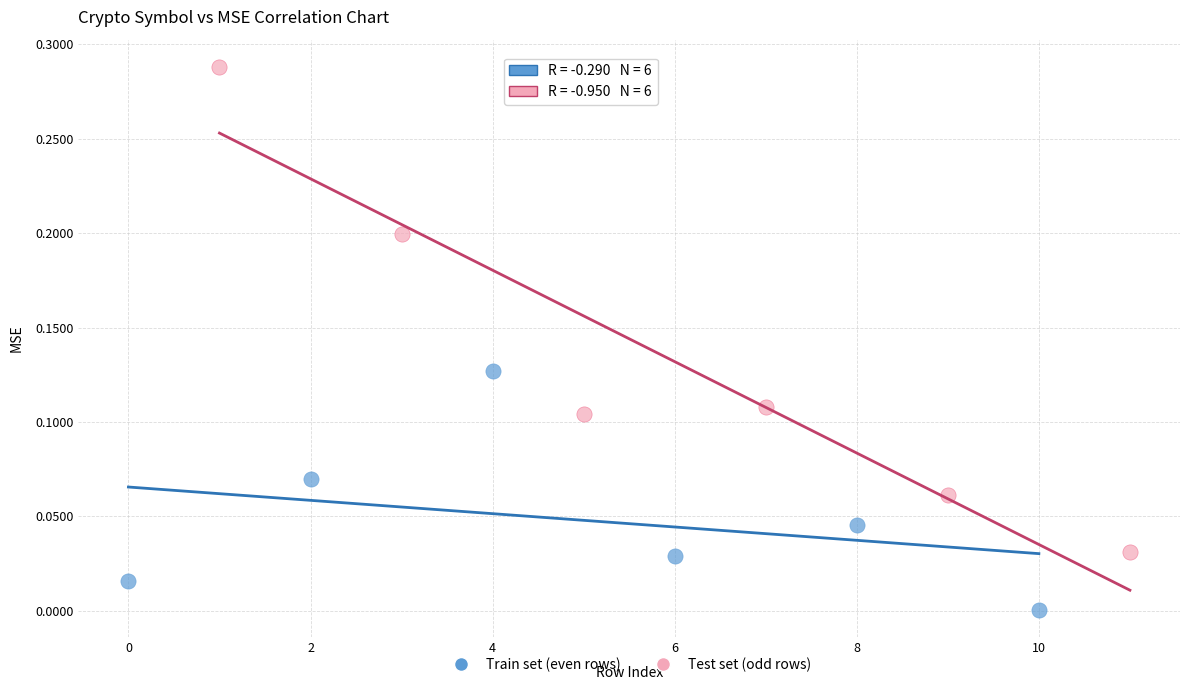

What are all the series names shown in the legend?

Train set (even rows), Test set (odd rows)